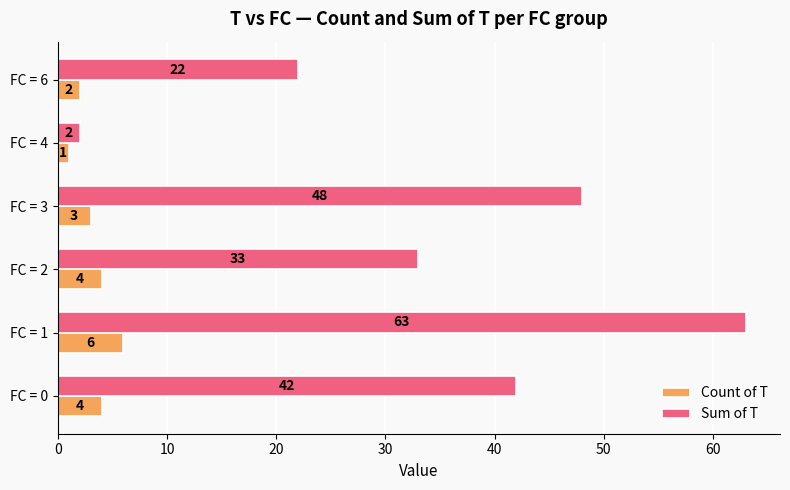

Rank the series by their maximum value, from highest to lowest.

Sum of T, Count of T